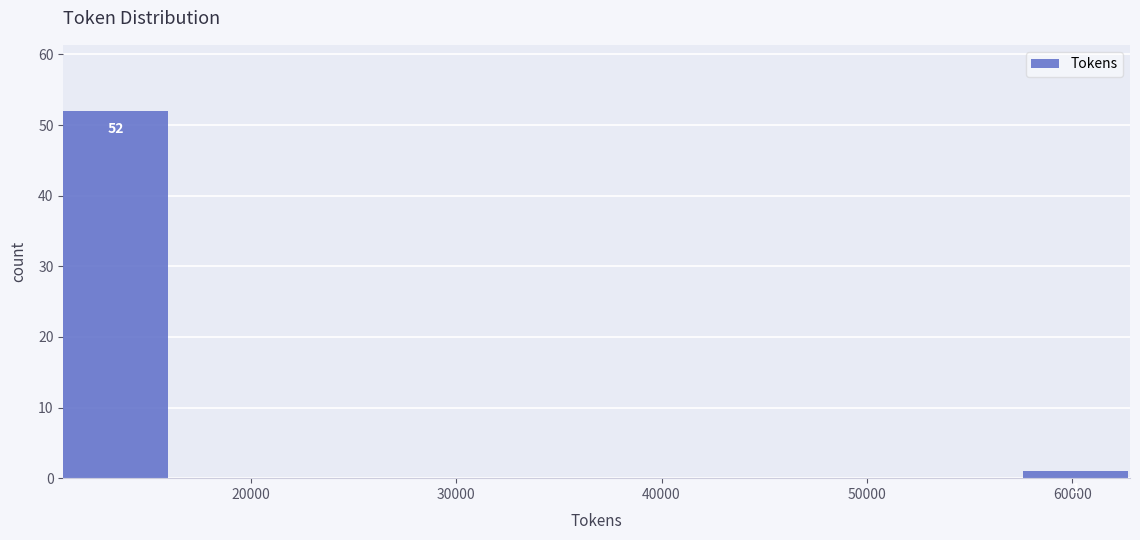

Which range on the x-axis has the tallest bar?

11000 to 16000